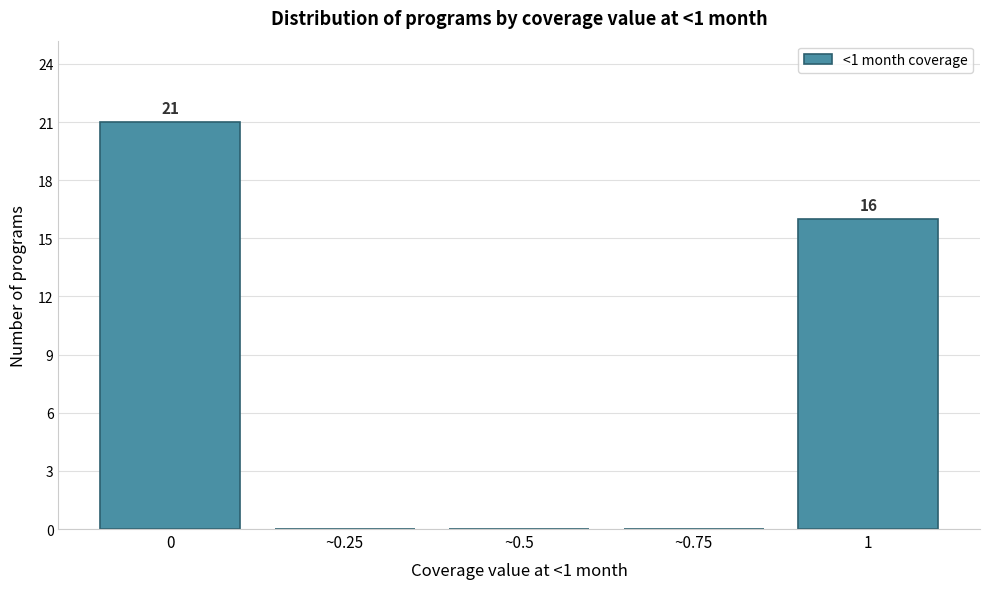

Reading left to right, list all the values displayed in this chart.

0=21	~0.25=0	~0.5=0	~0.75=0	1=16